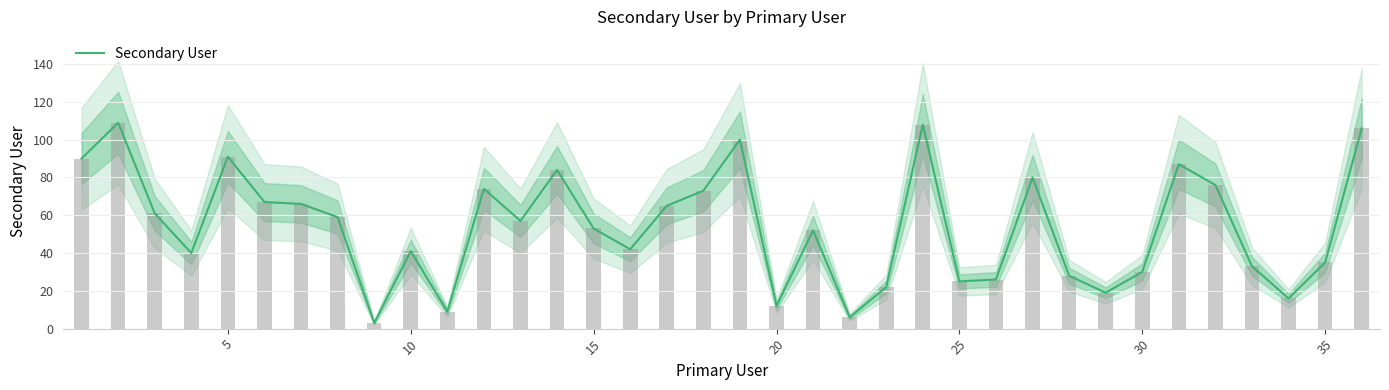

Reading right to left, list all the values displayed in this chart.

106	35	16	33	76	87	30	19	28	80	26	25	108	22	6	52	12	100	73	65	42	53	84	57	74	9	41	3	59	66	67	91	40	61	109	90